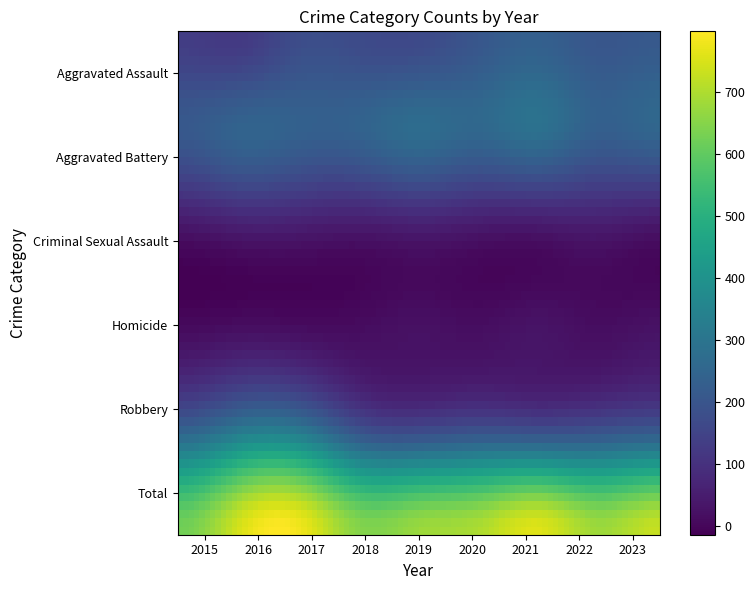

Which series has the largest range (max minus min)?

Total